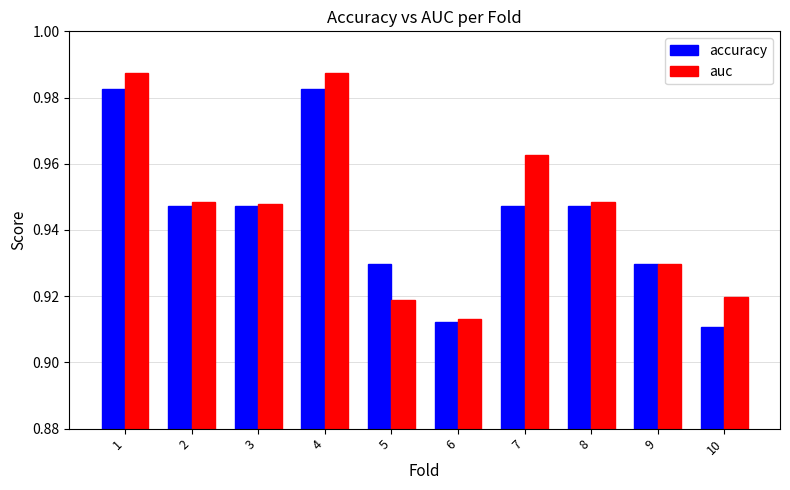

Which category has the lowest value in the auc series?

6